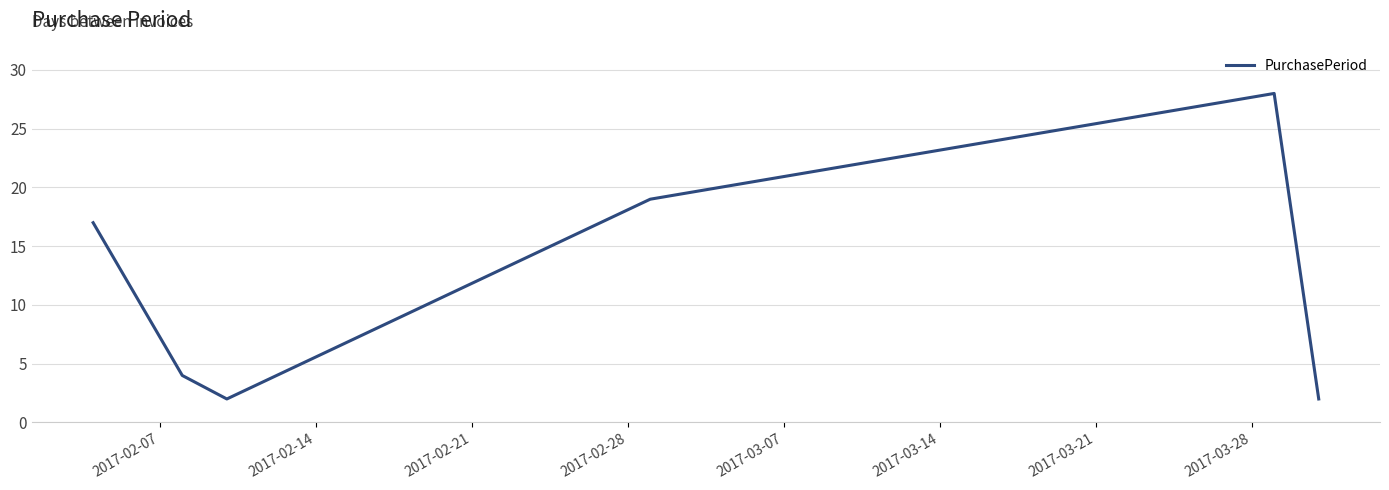

Does the chart display data point markers on the line(s)?

No